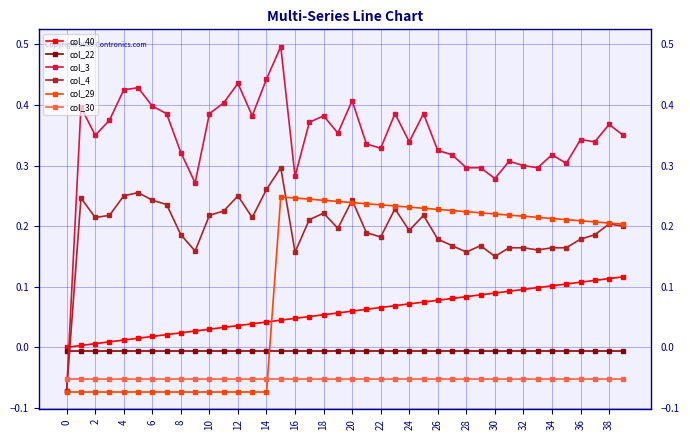

After their last crossing, which series has the higher values: col_4 or col_22?

col_4